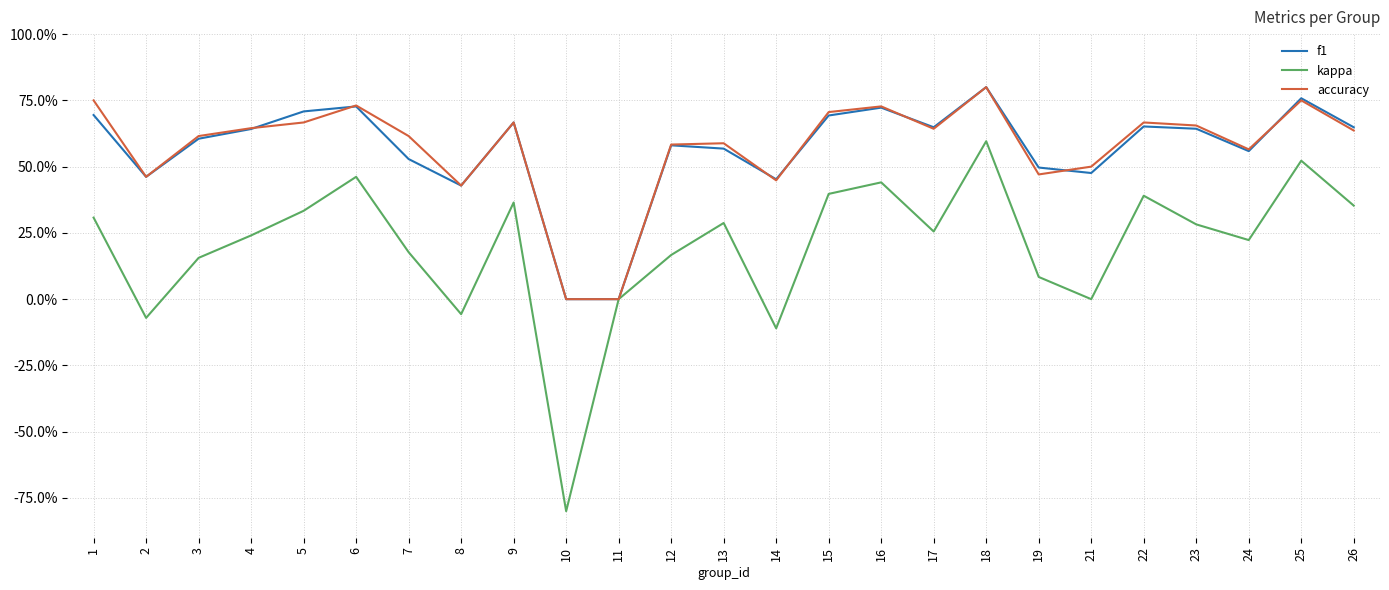

Which label corresponds to the largest value in the chart?

18